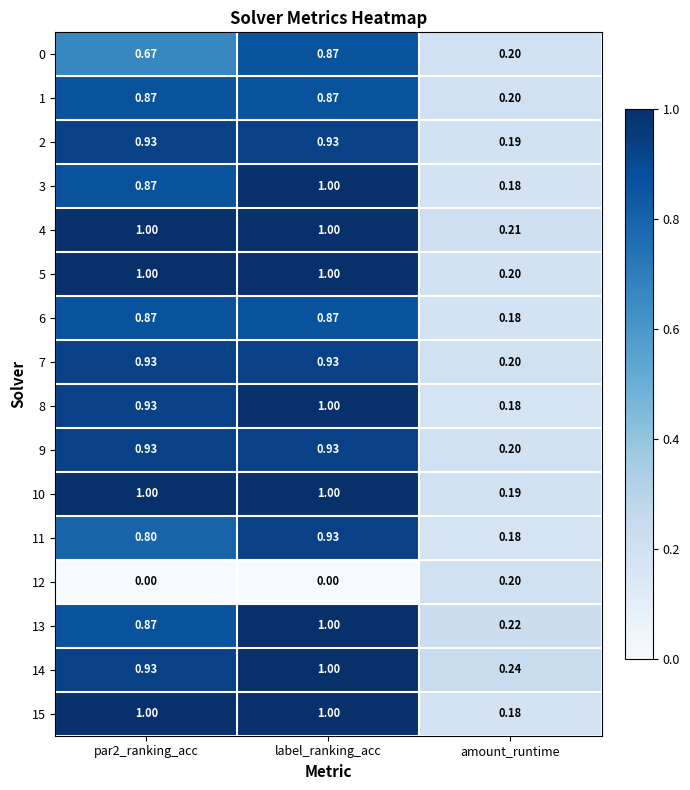

Which category has the highest value in the 14 series?

label_ranking_acc